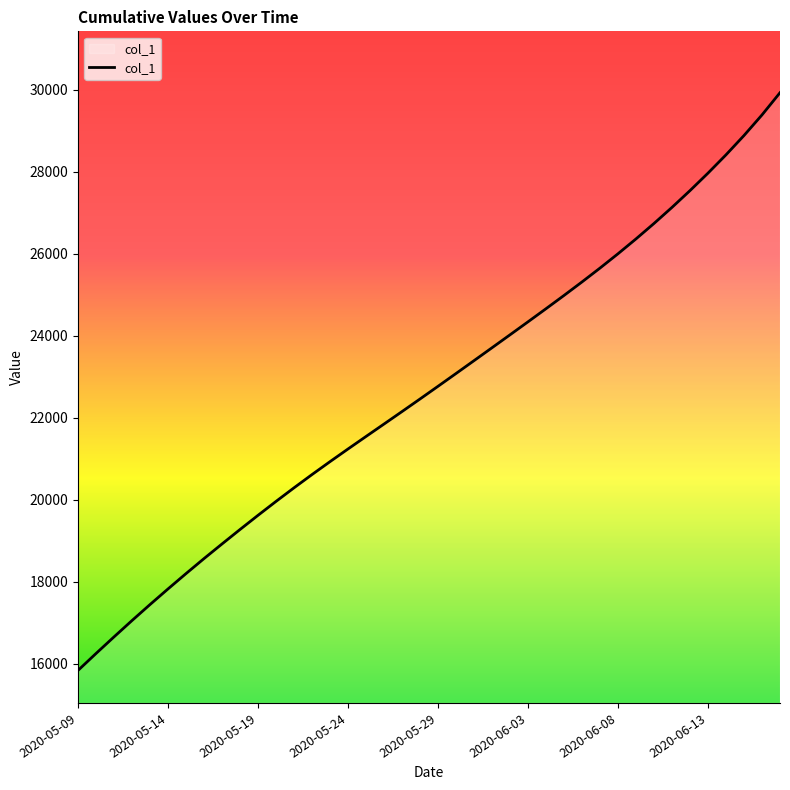

What is the difference between the maximum and minimum values?

14083.4